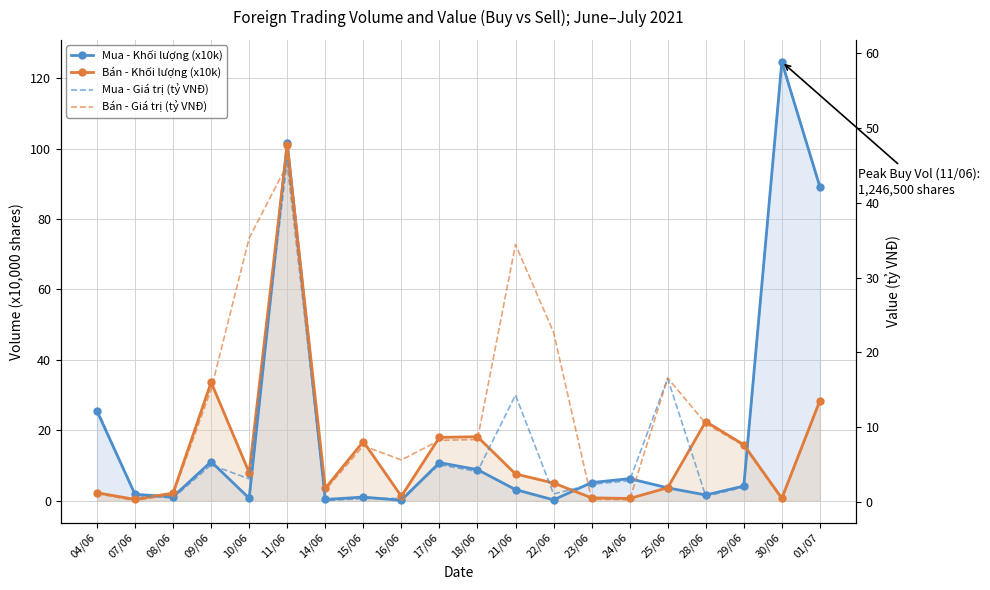

The value of Bán - Khối lượng (x10k) at 11/06 is 101.0. True or false?

True